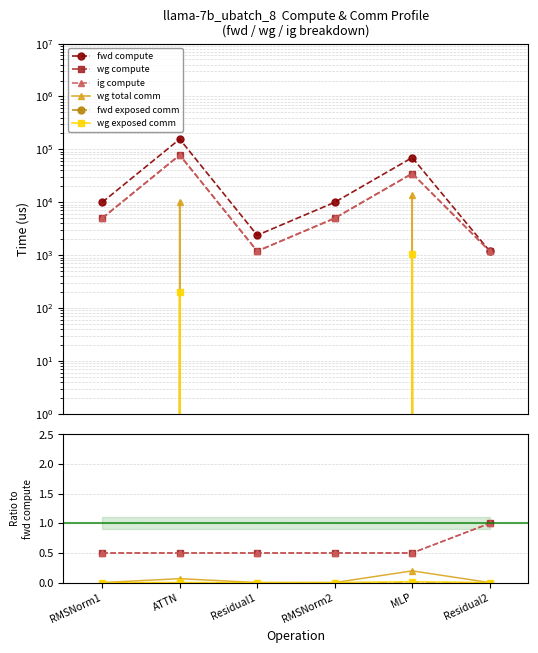

What are all the series names shown in the legend?

fwd compute, wg compute, ig compute, wg total comm, fwd exposed comm, wg exposed comm